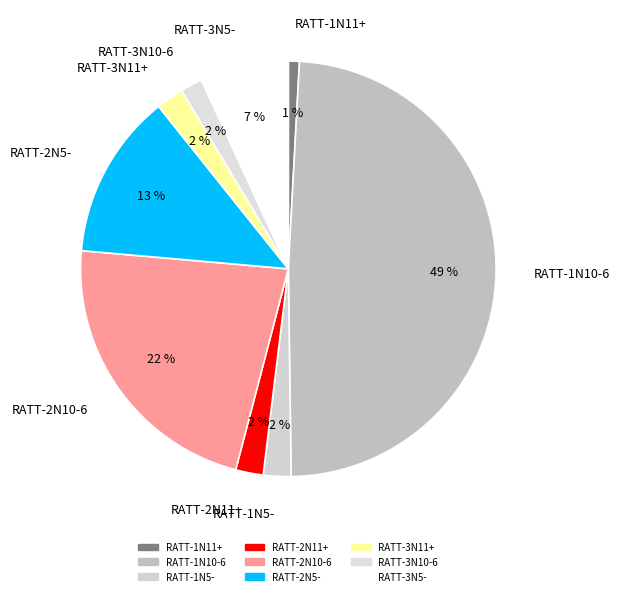

To the nearest percent, what is the combined percentage of RATT-3N11+ and RATT-1N11+?

3%